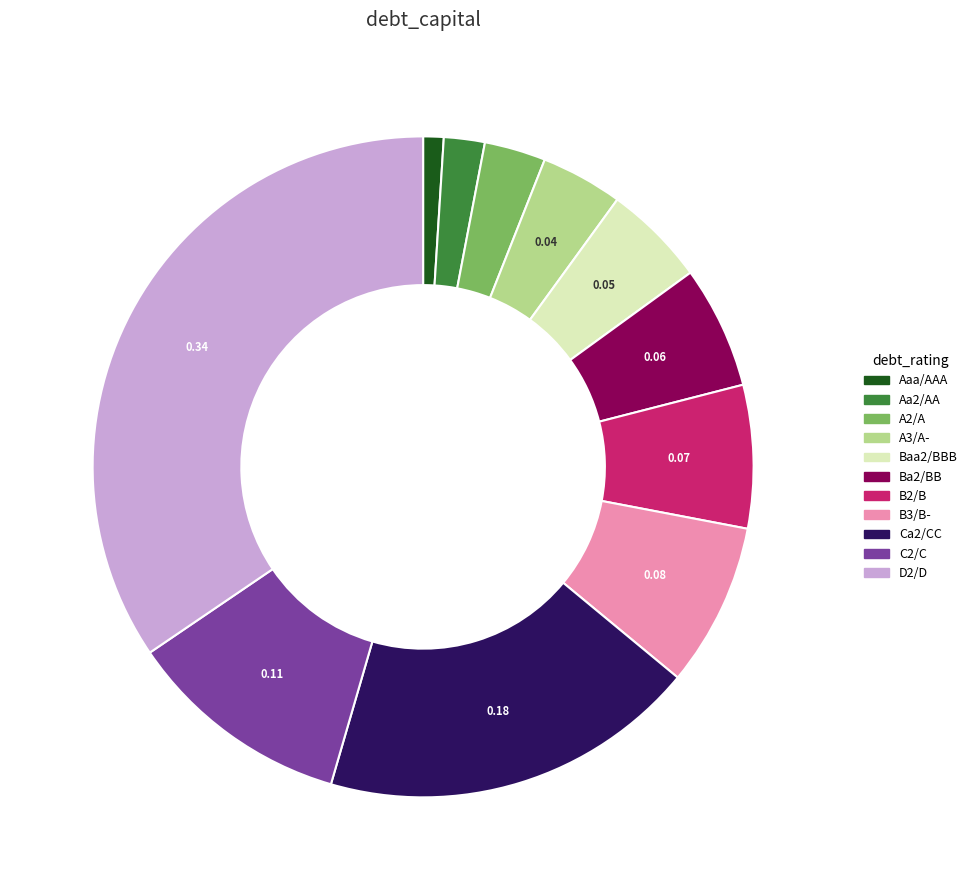

Which slice is the smallest?

Aaa/AAA